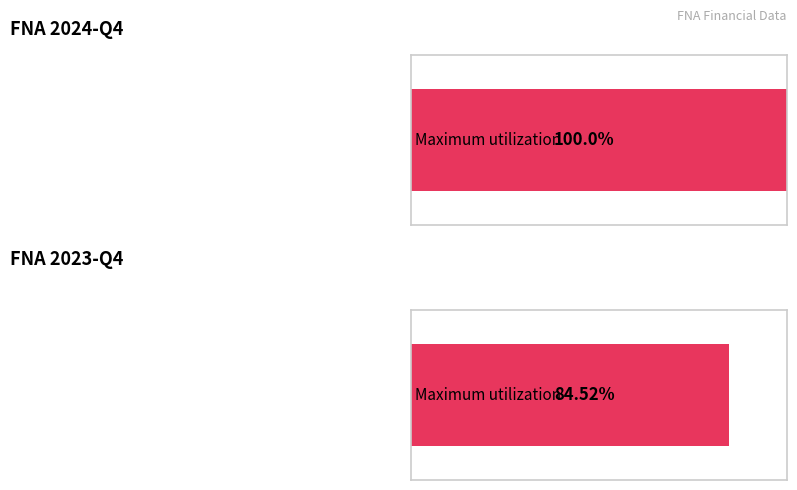

Are the bars horizontal?

Yes